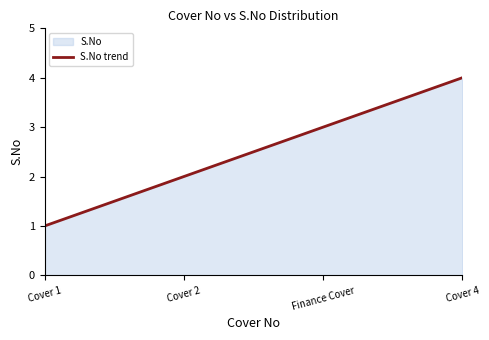

Which has a higher value, Cover 4 or Cover 2?

Cover 4